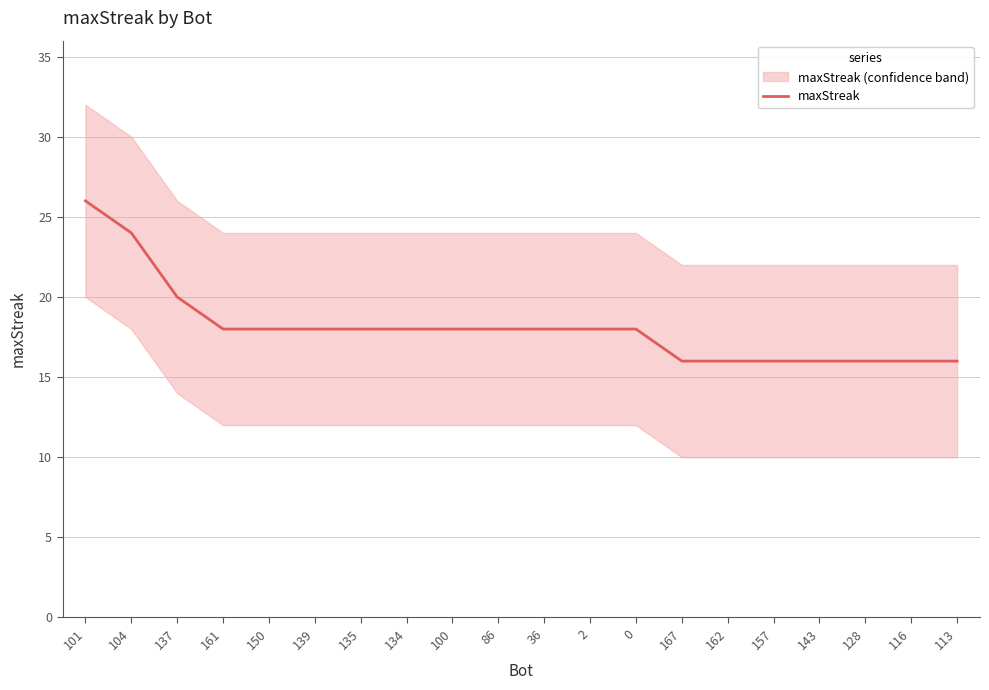

List the labels in order of value, smallest first.

167, 162, 157, 143, 128, 116, 113, 161, 150, 139, 135, 134, 100, 86, 36, 2, 0, 137, 104, 101